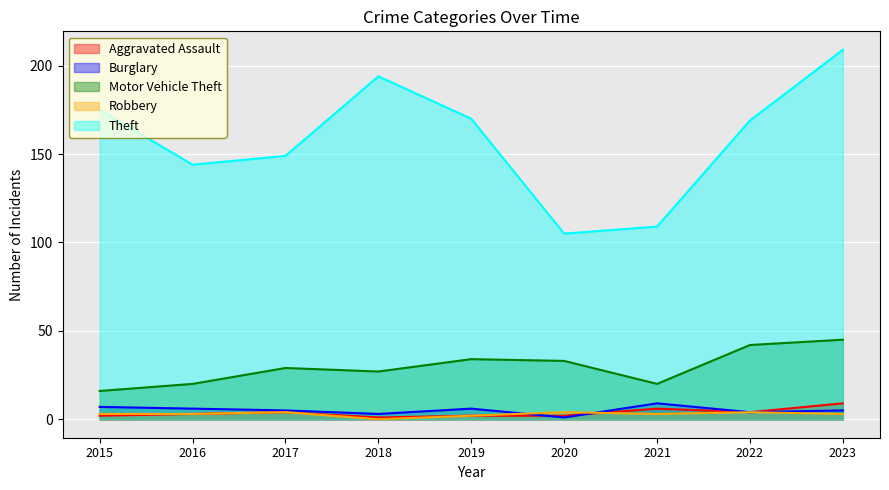

Which series changed the most between 2015 and 2016?

Theft